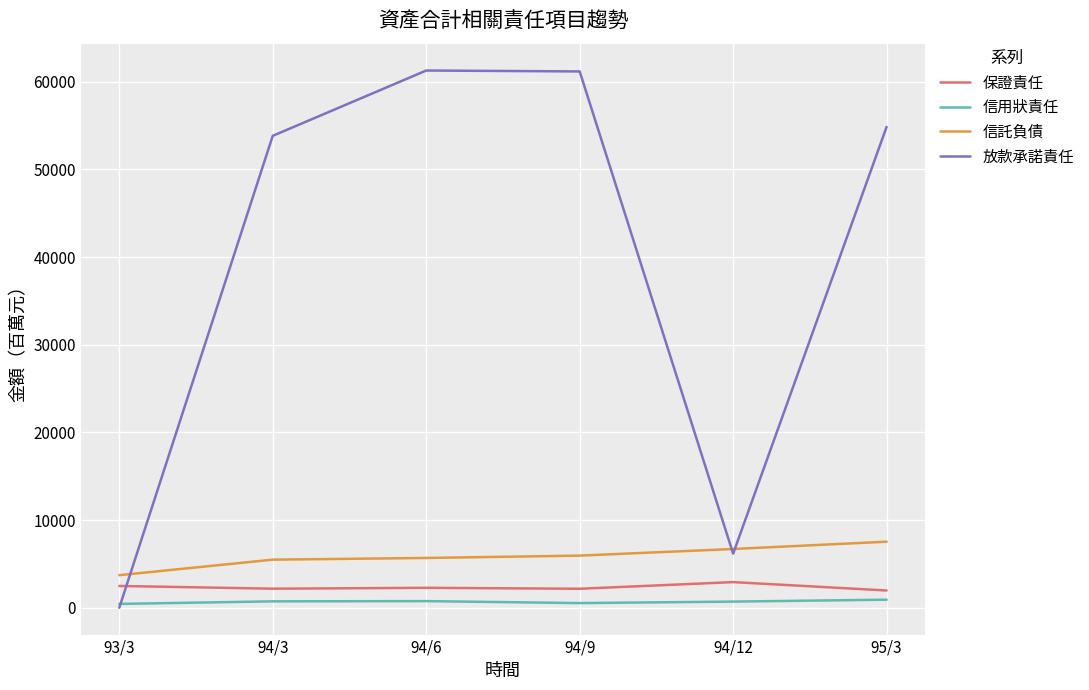

What position from the left is 93/3?

1